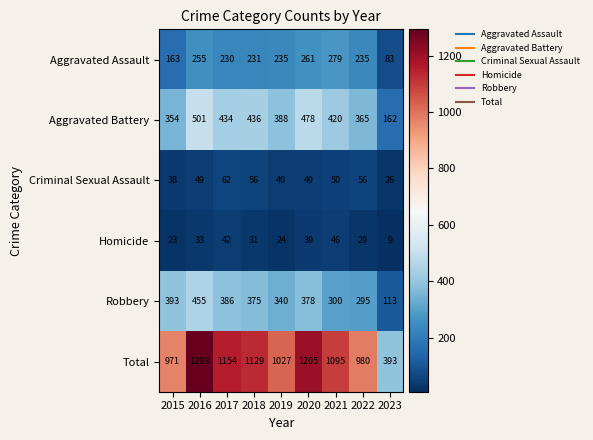

What is the difference between the Total values at 2020 and 2017?

51